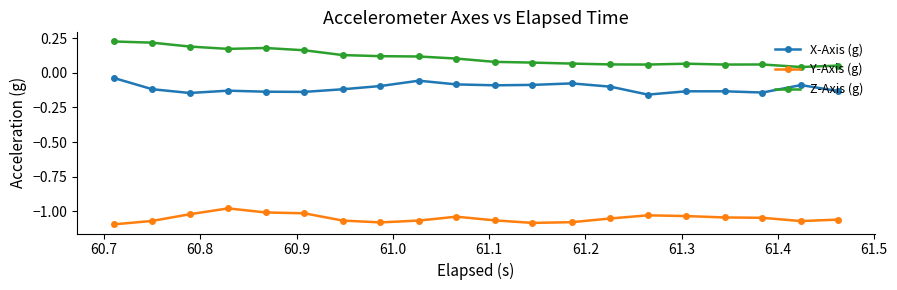

What is the sum of all Y-Axis (g) values?

-21.0